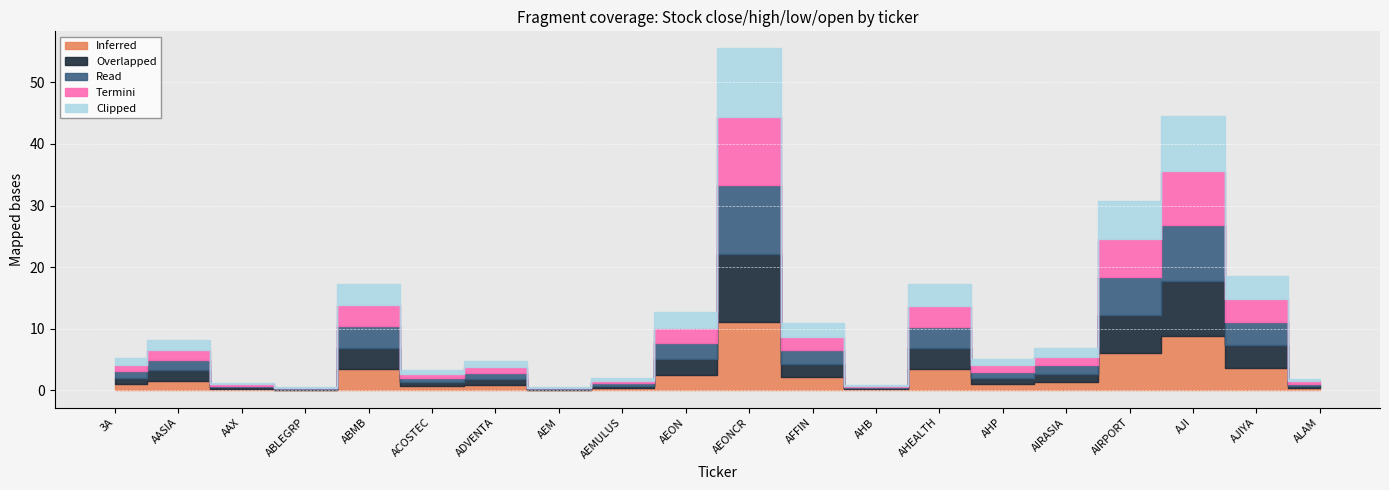

How many interior local valleys does the Termini series have?

5